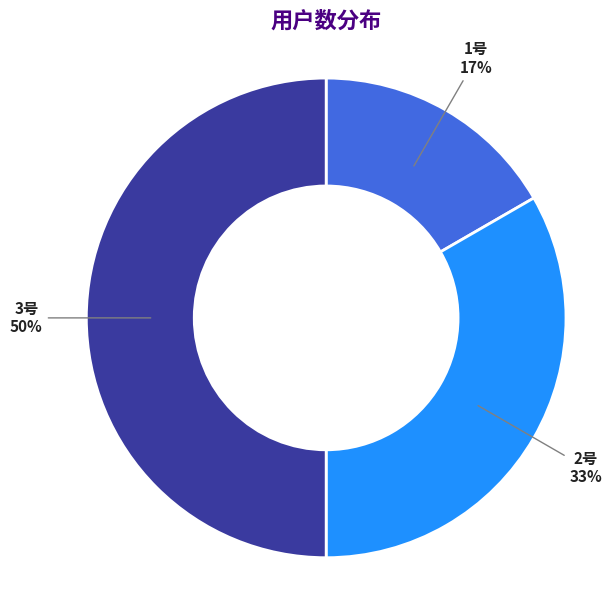

To the nearest percent, what is the average slice percentage?

33%